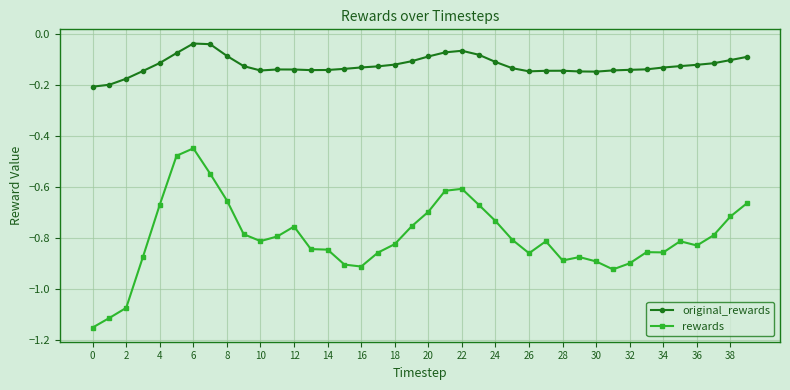

True or false: rewards and original_rewards intersect in this chart.

False